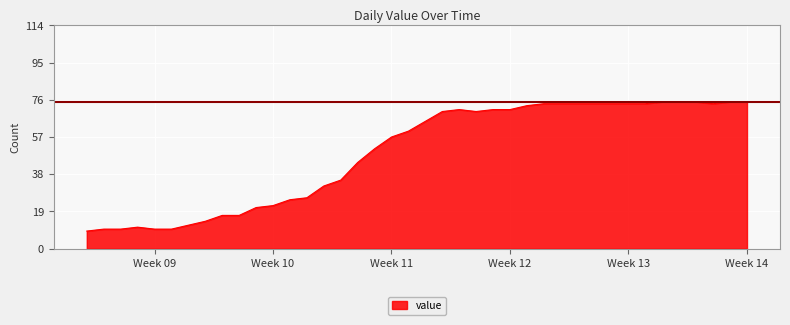

What is the greatest value displayed?

75